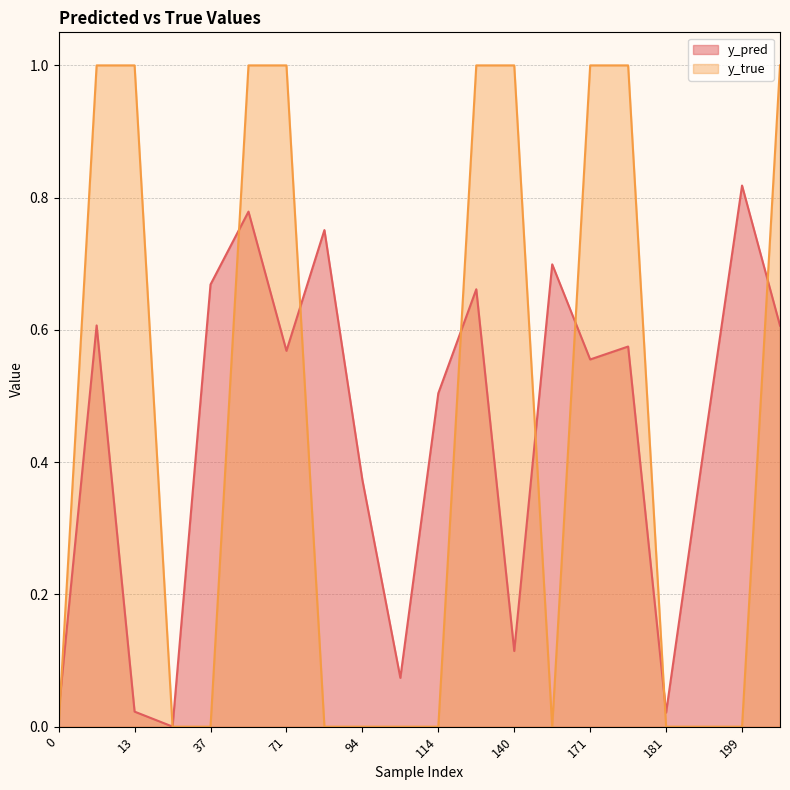

How many values in the y_true series exceed 0?

9